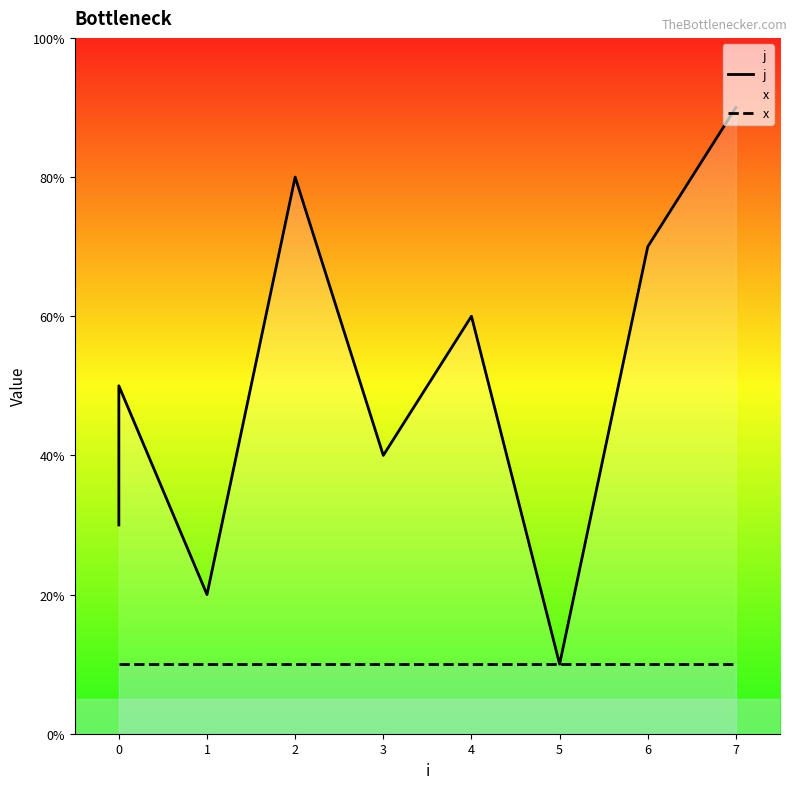

List the series in order of their peak value, highest first.

j, x